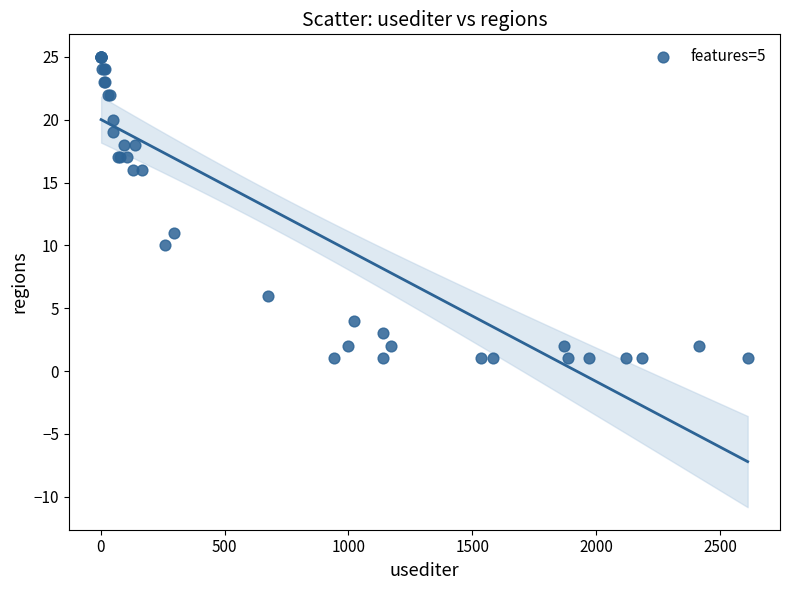

What Y value in the scatter plot is closest to 13?

11